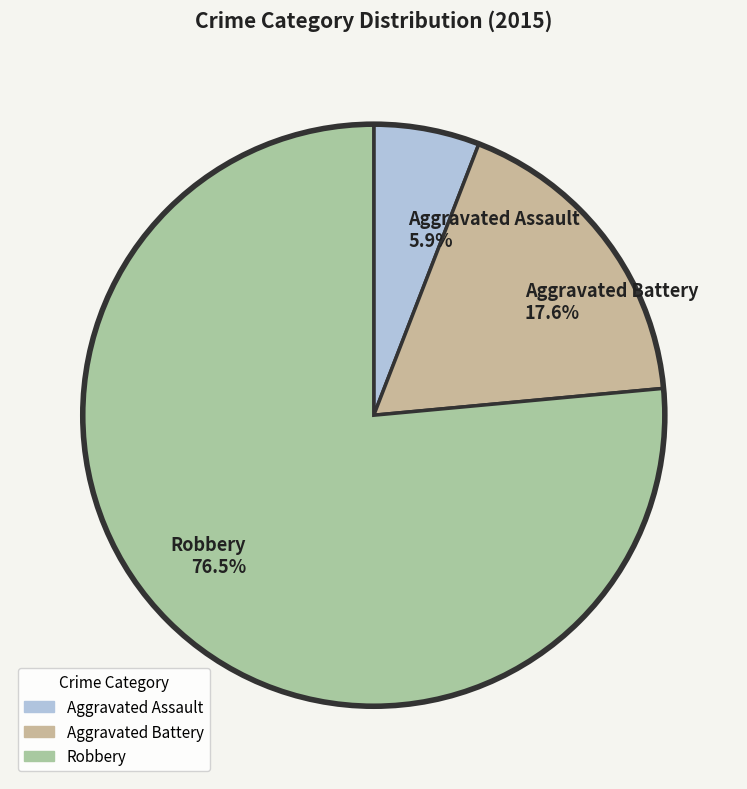

What percentage is NOT represented by Aggravated Assault?

94.1%